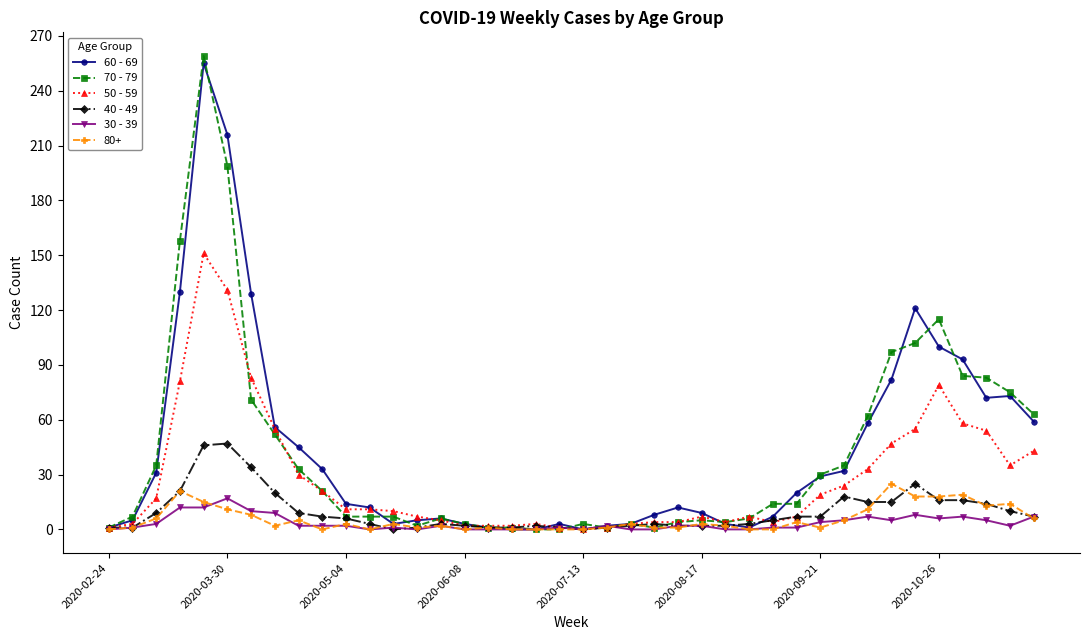

Which series has the largest range (max minus min)?

70 - 79